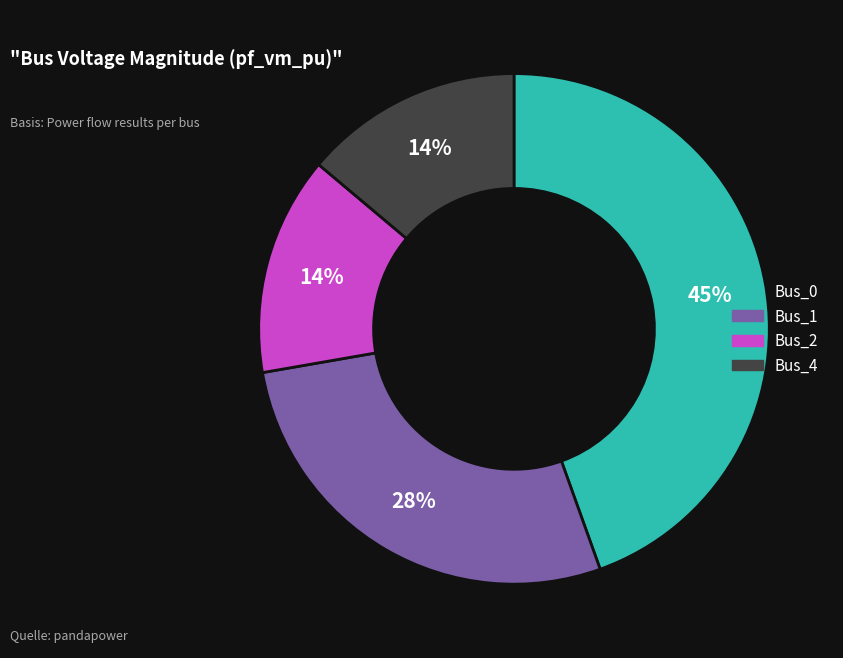

To the nearest percent, what is the difference between the largest and smallest slice percentages?

31%